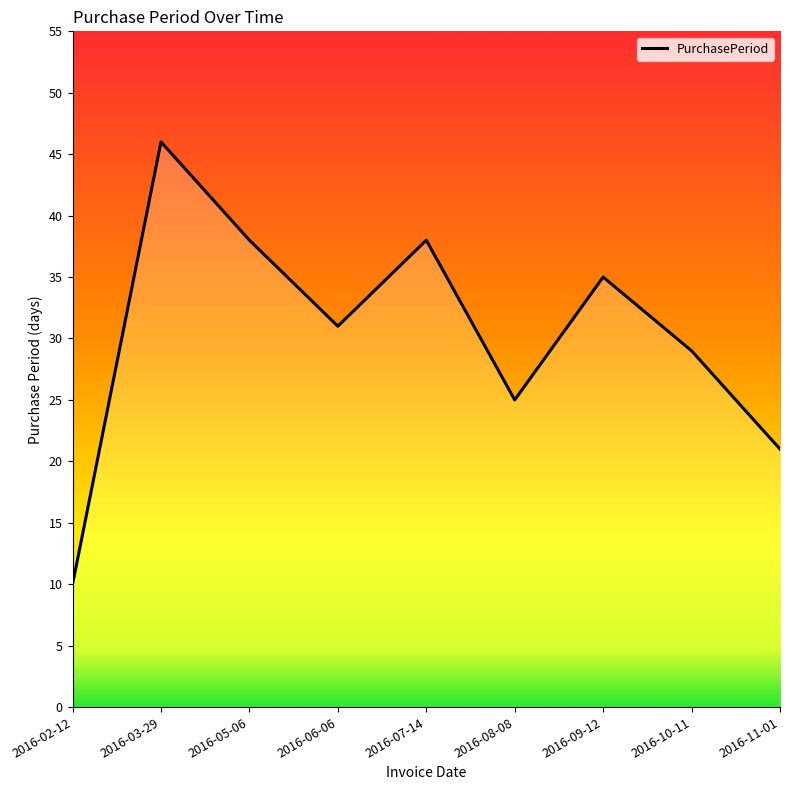

Rank the categories by value from highest to lowest.

2016-03-29, 2016-05-06, 2016-07-14, 2016-09-12, 2016-06-06, 2016-10-11, 2016-08-08, 2016-11-01, 2016-02-12